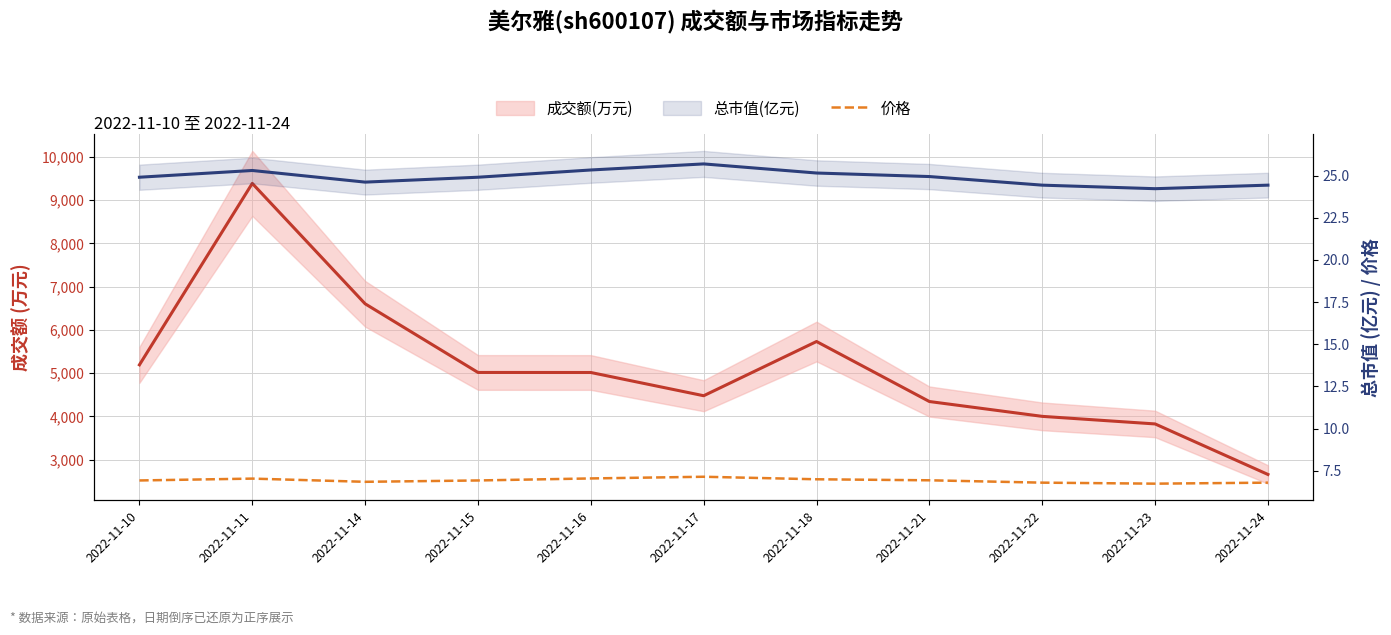

What is the spread (max minus min) of values at 2022-11-14?

6596.2